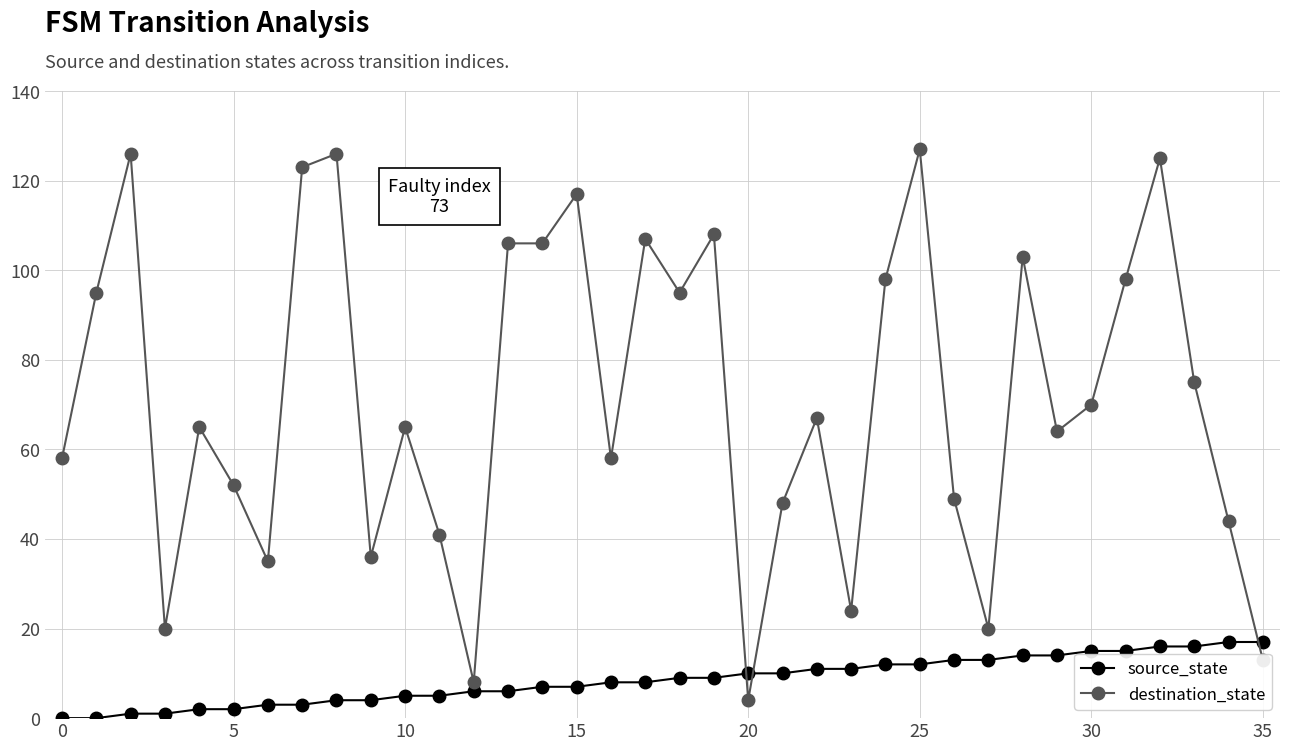

Which series has the widest spread of values?

destination_state